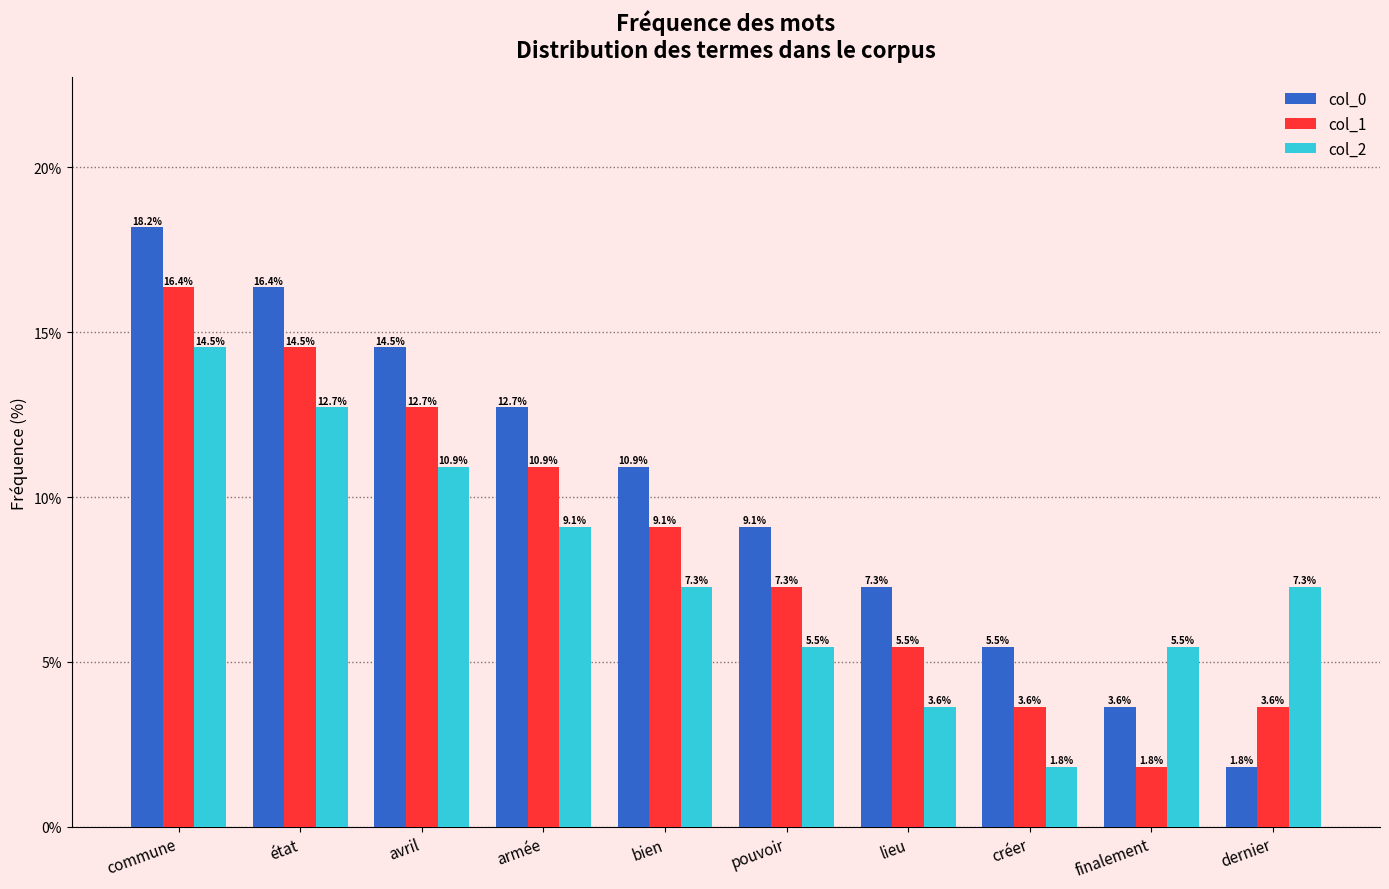

List the series in order of their peak value, highest first.

col_0, col_1, col_2